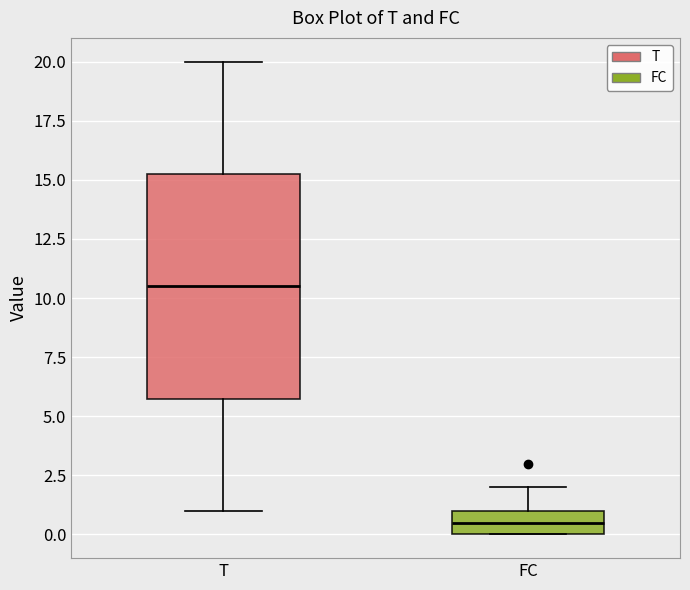

Reading left to right, transcribe this box plot: for each box, give where its median line is, the range the box spans, and where its two whiskers end, as read against the y-axis. The values are not printed on the chart, so give them approximately, as read against the axis.

T: median 10.5, box 6.0 to 15.5, whiskers 1.0 to 20.0
FC: median 0.5, box 0.0 to 1.0, whiskers 0.0 to 2.0